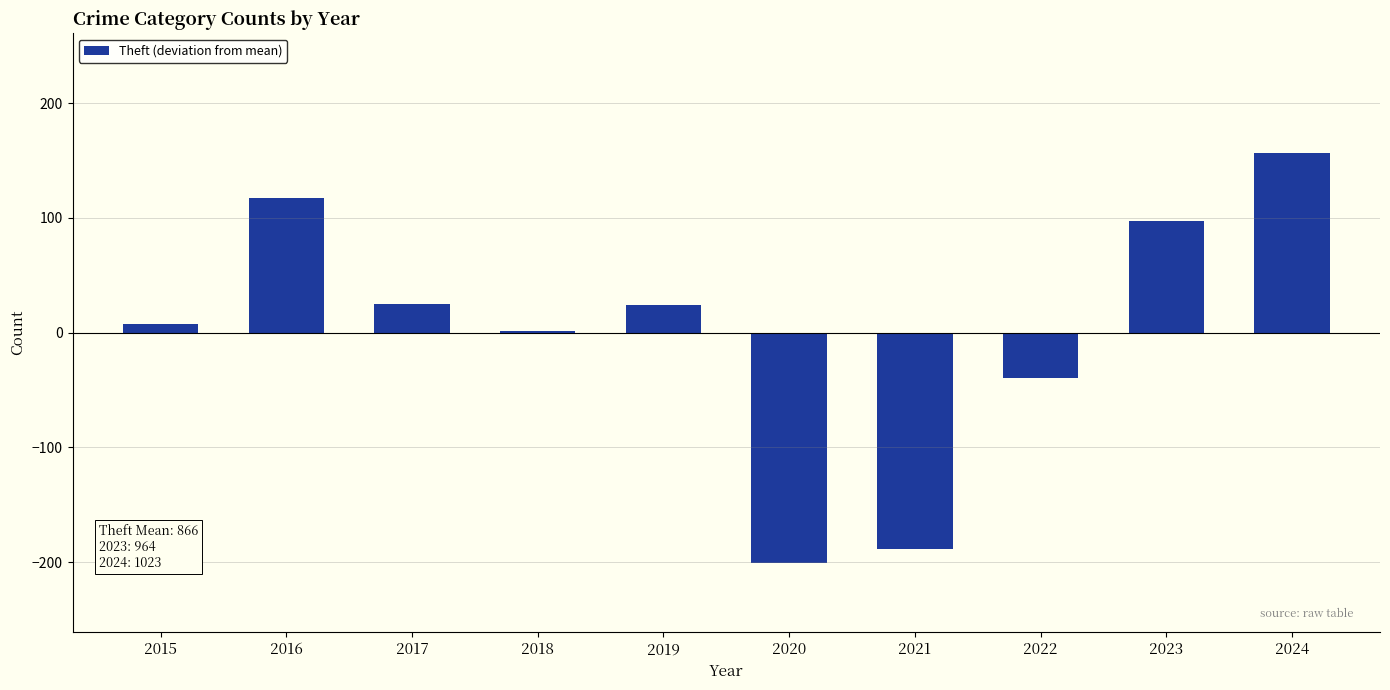

How many data points are above 24?

5